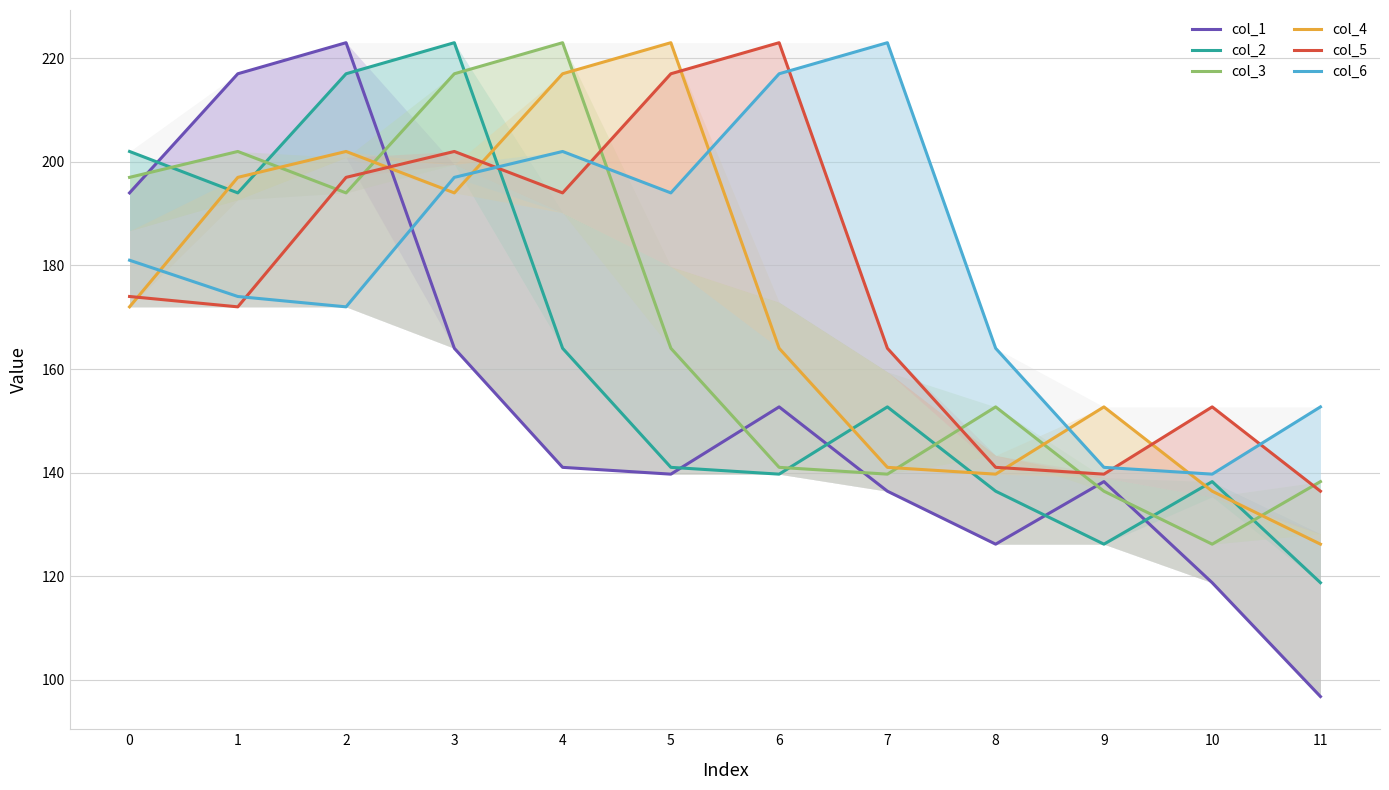

Reading right to left, transcribe all the data shown in this chart.

col_1: 96.8	118.7	138.3	126.2	136.4	152.7	139.7	141.0	164.0	223.0	217.0	194.0
col_2: 118.7	138.3	126.2	136.4	152.7	139.7	141.0	164.0	223.0	217.0	194.0	202.0
col_3: 138.3	126.2	136.4	152.7	139.7	141.0	164.0	223.0	217.0	194.0	202.0	197.0
col_4: 126.2	136.4	152.7	139.7	141.0	164.0	223.0	217.0	194.0	202.0	197.0	172.0
col_5: 136.4	152.7	139.7	141.0	164.0	223.0	217.0	194.0	202.0	197.0	172.0	174.0
col_6: 152.7	139.7	141.0	164.0	223.0	217.0	194.0	202.0	197.0	172.0	174.0	181.0